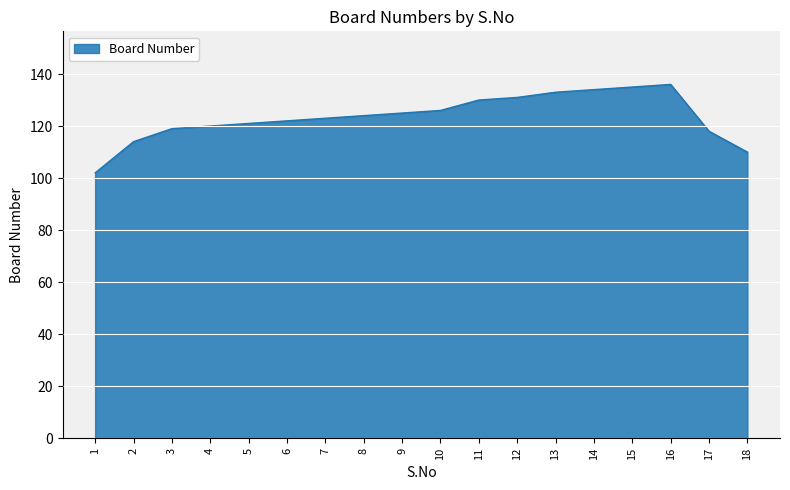

Is it true that the value at 11 is 130?

True